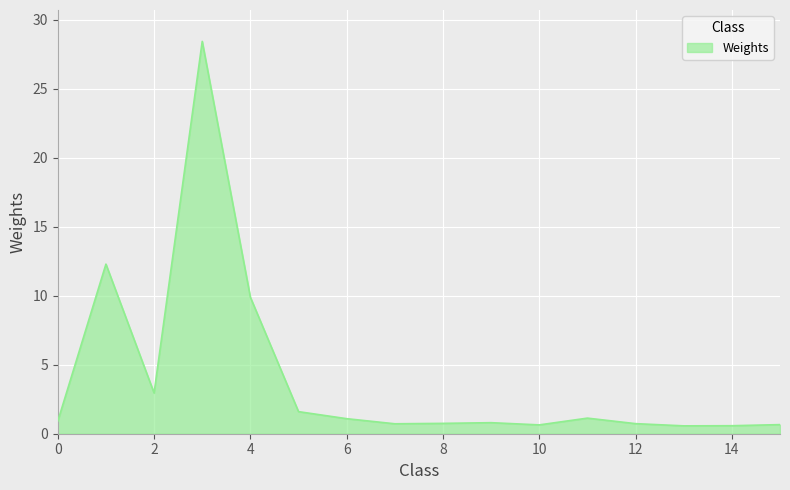

What is the greatest value displayed?

28.4